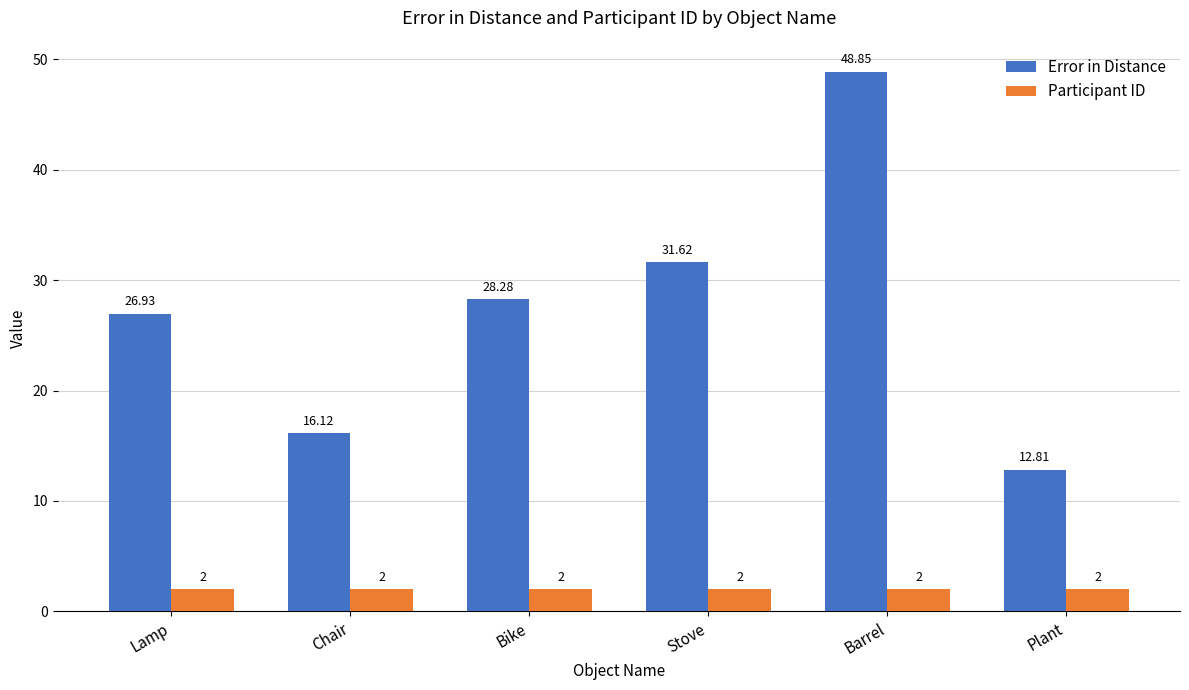

Count the number of data series in this chart.

2